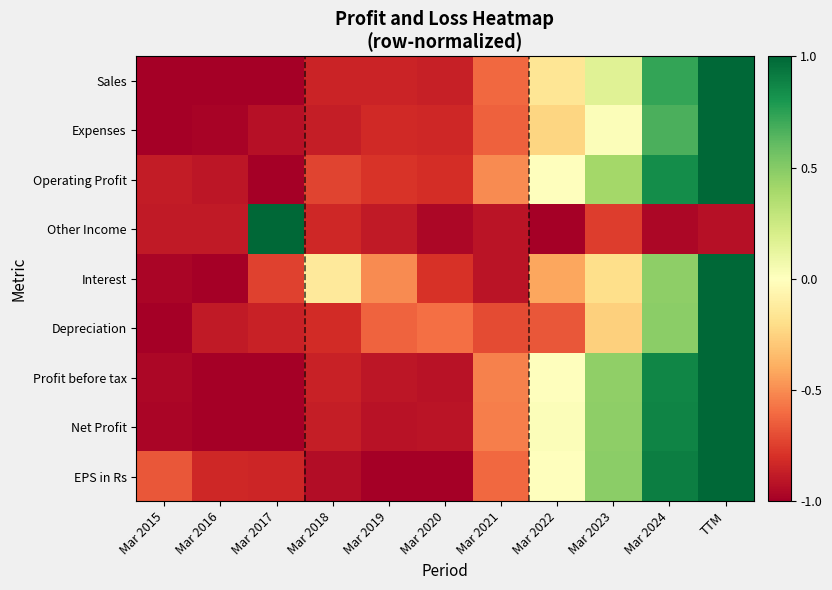

At TTM, list the series in order from smallest to largest.

Other Income, Sales, Expenses, Operating Profit, Interest, Depreciation, Profit before tax, Net Profit, EPS in Rs